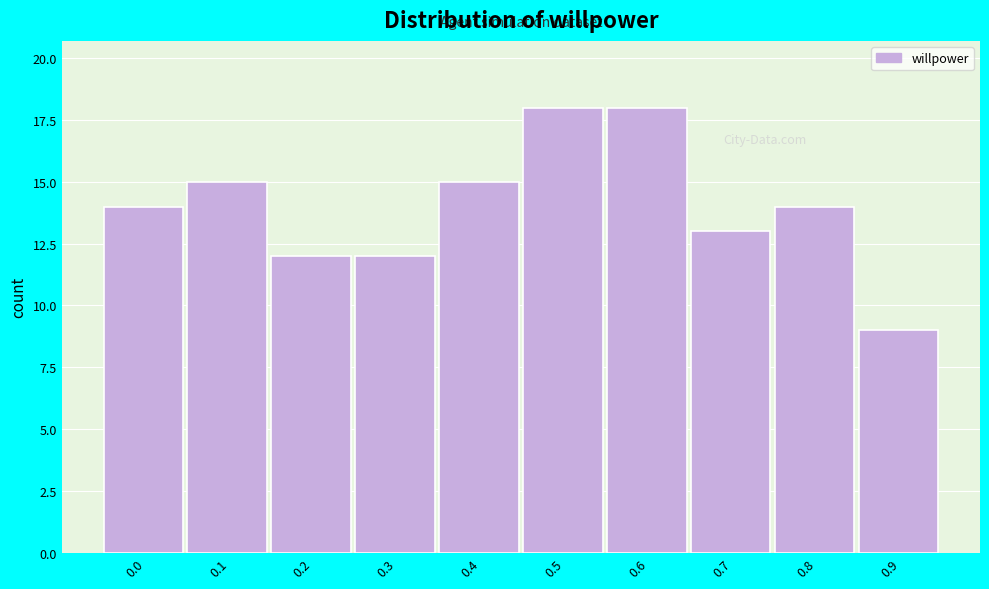

Reading left to right, transcribe all the data shown in this chart.

0.0=14	0.1=15	0.2=12	0.3=12	0.4=15	0.5=18	0.6=18	0.7=13	0.8=14	0.9=9